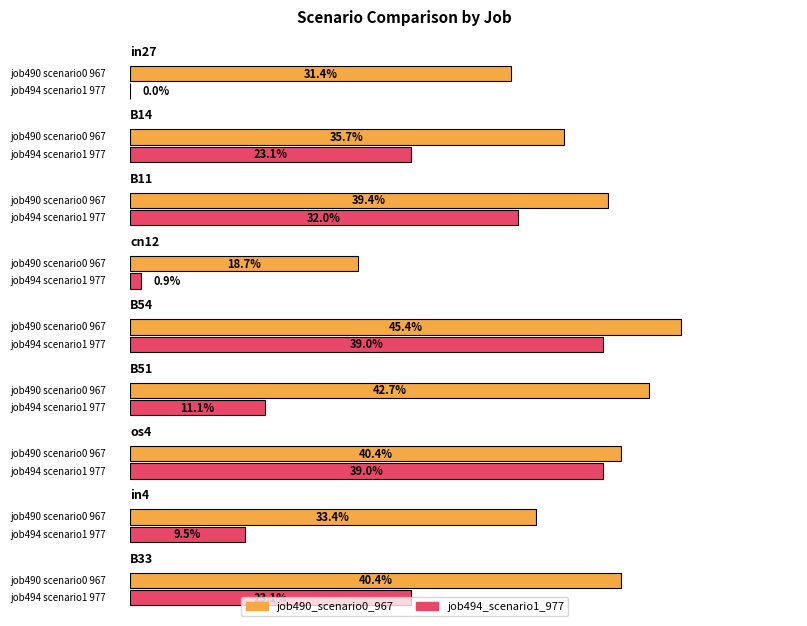

What is the sum of the job494_scenario1_977 values at B14 and cn12?

0.2